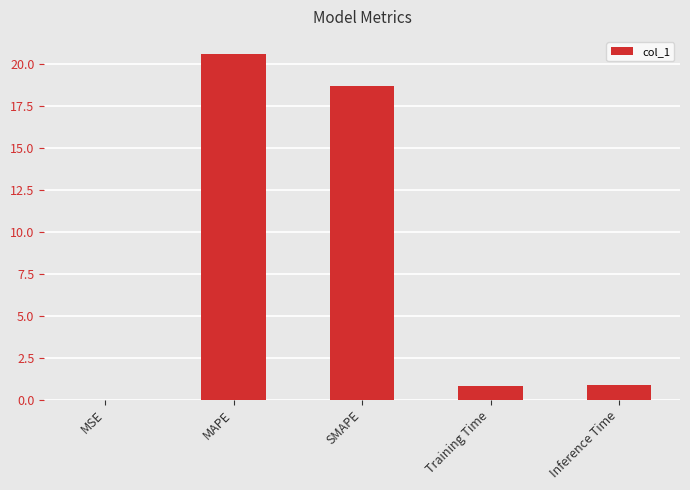

Between SMAPE and Training Time, which is larger?

SMAPE